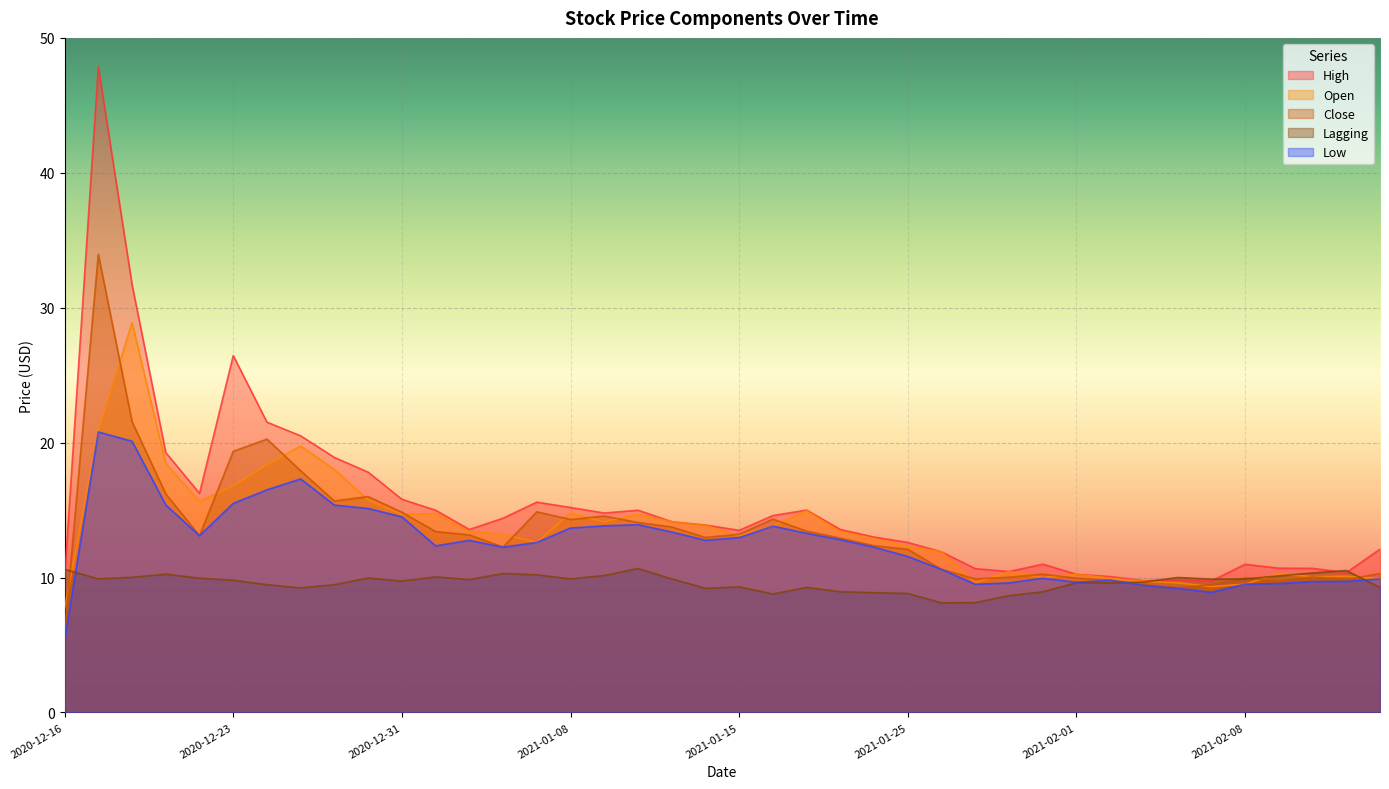

At which label is High closest to 28?

2020-12-23